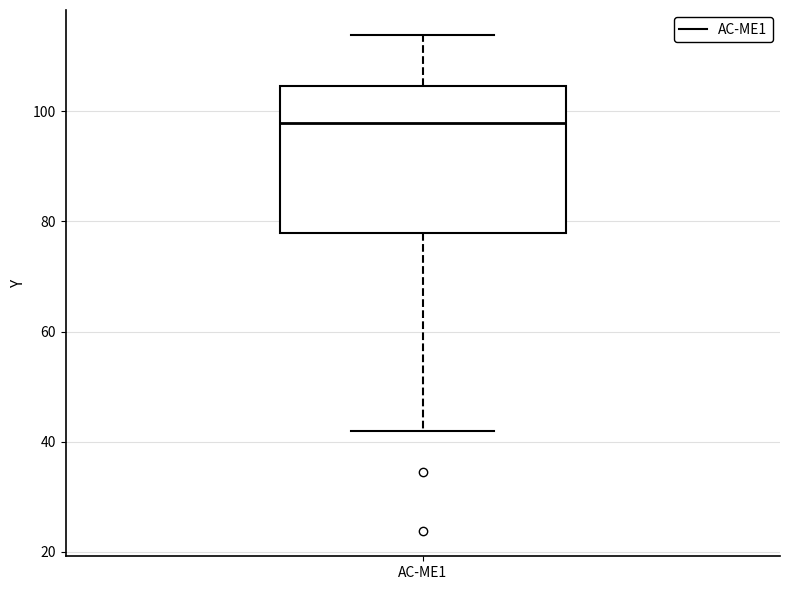

Read this box plot against the y-axis: the position of the median line, the range covered by the box, and the ends of both whiskers. The values are not printed on the chart, so give them approximately, as read against the axis.

median 98, box 78 to 104, whiskers 42 to 114